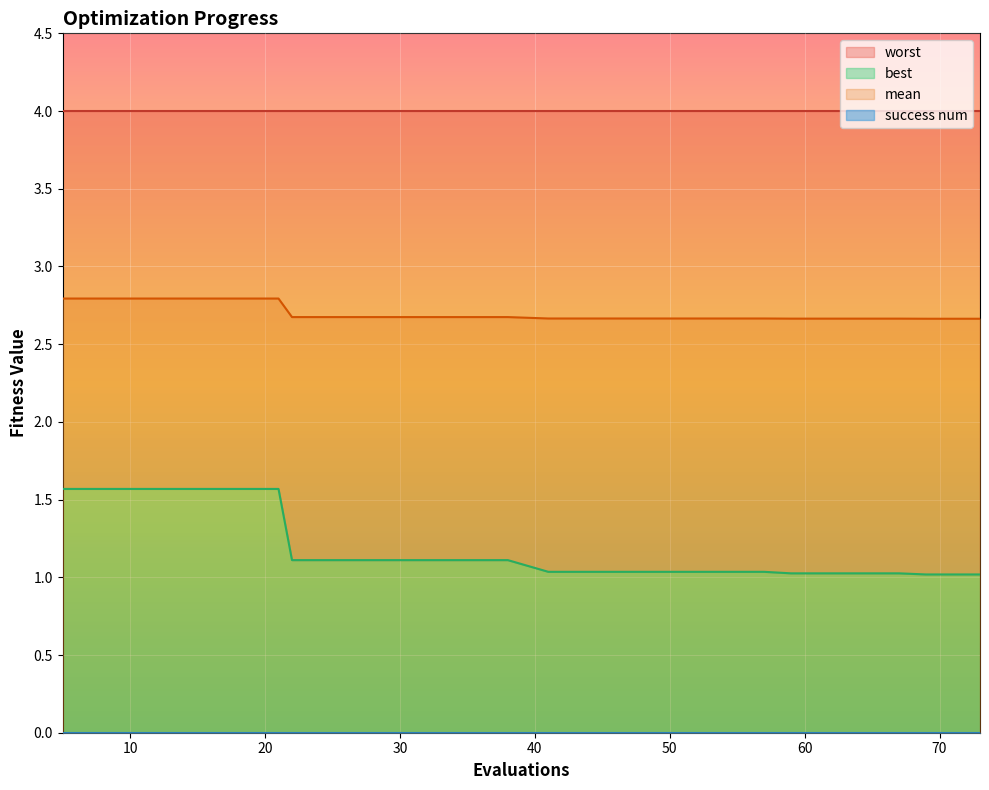

At which category does the chart reach its minimum across all series?

69